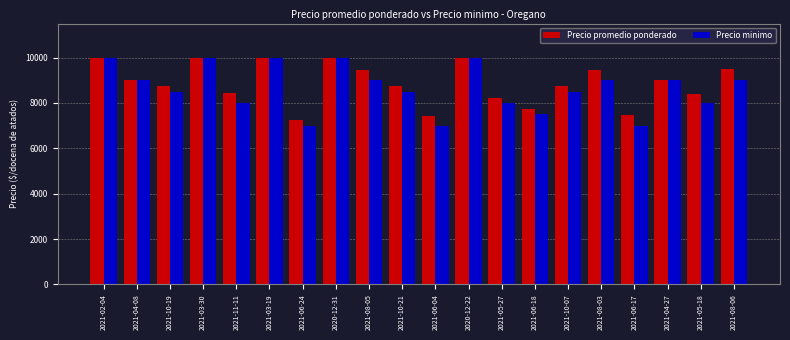

What is the spread (max minus min) of values at 2021-05-27?

203